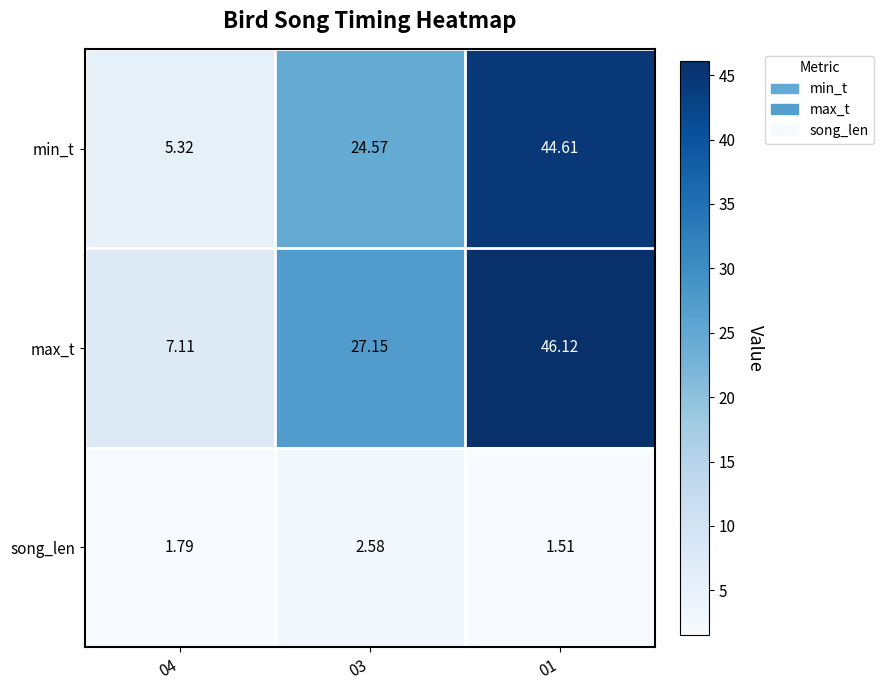

What is the greatest value displayed?

46.1